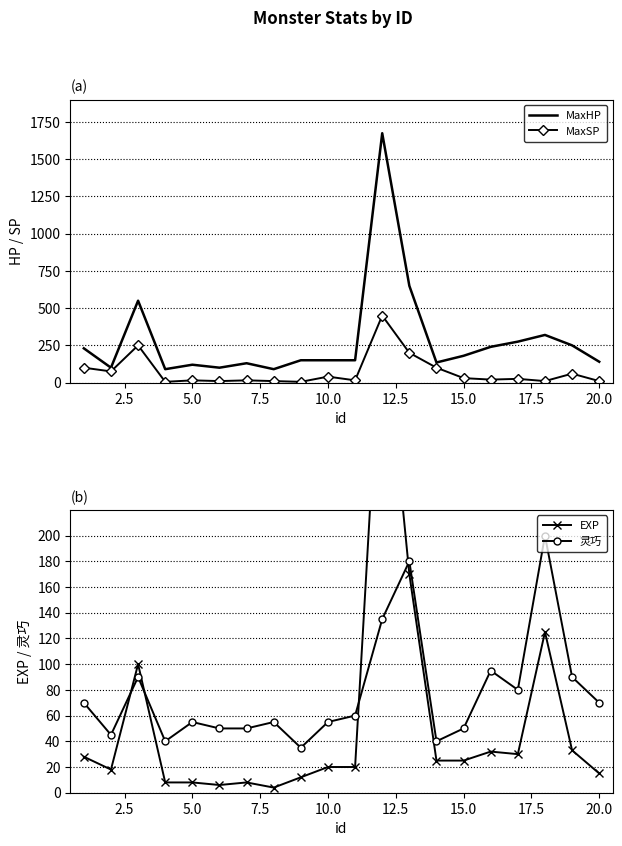

What is the difference between the maximum and minimum values in the MaxSP series?

445